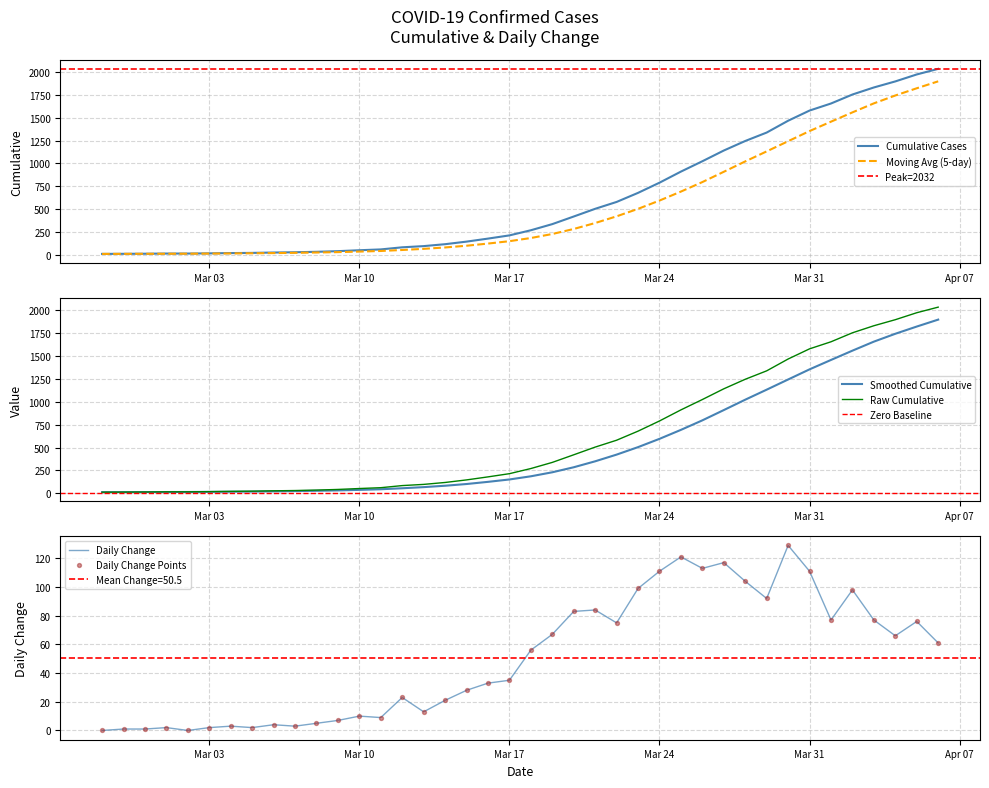

The value of Cumulative Cases at Mar 24 is 790.0. True or false?

True